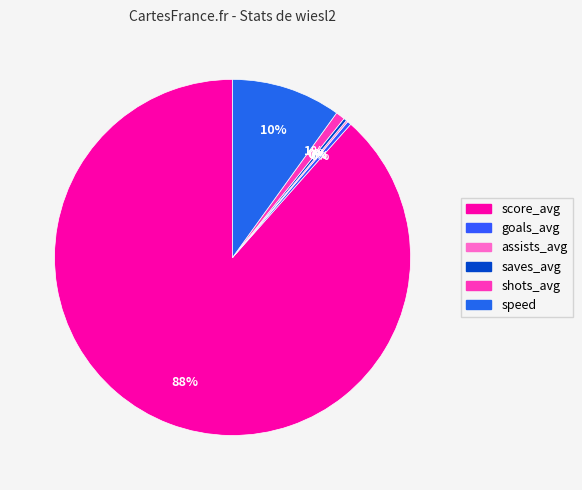

The score_avg slice represents 88% of the pie. True or false?

True